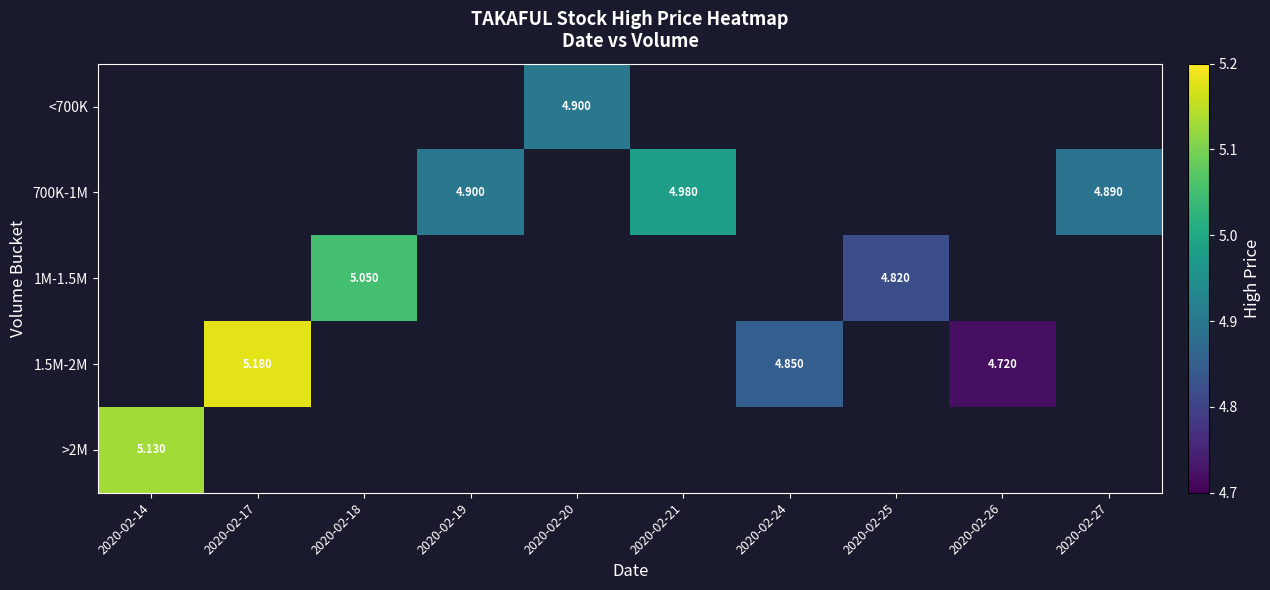

What is the greatest value displayed?

5.2